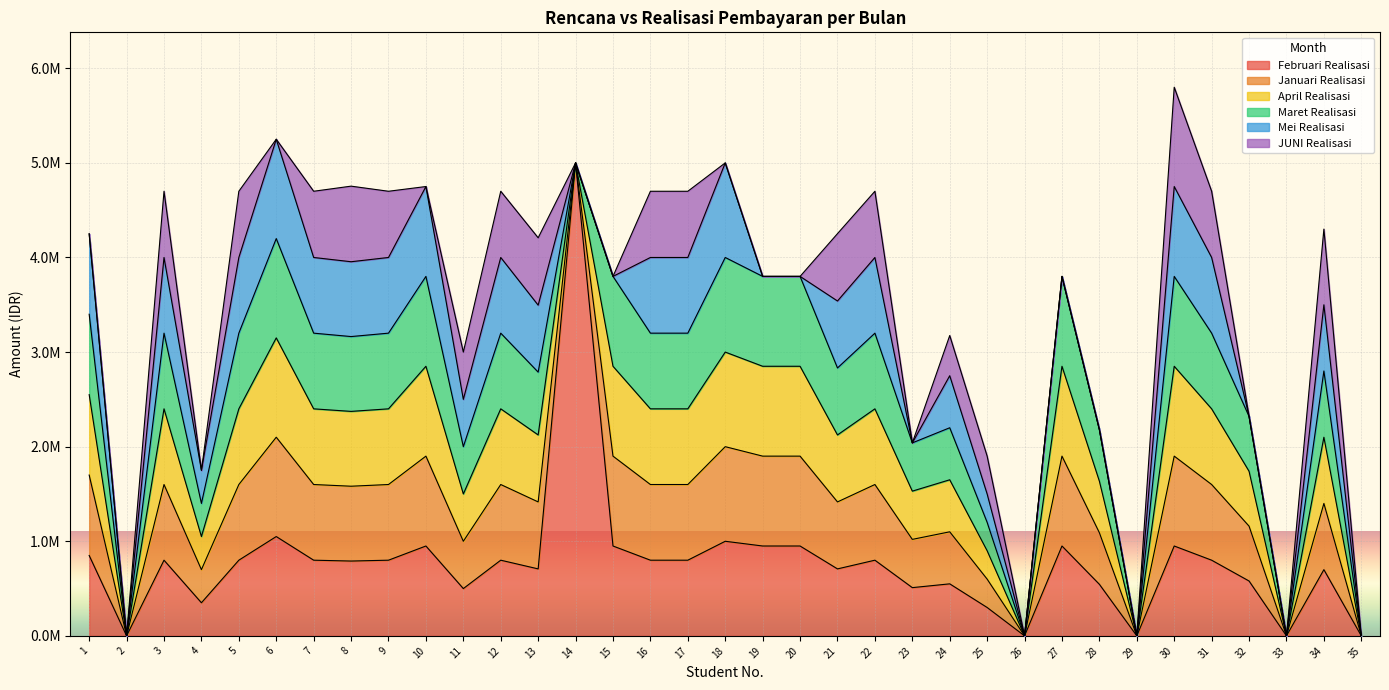

Does the chart display data point markers on the line(s)?

No